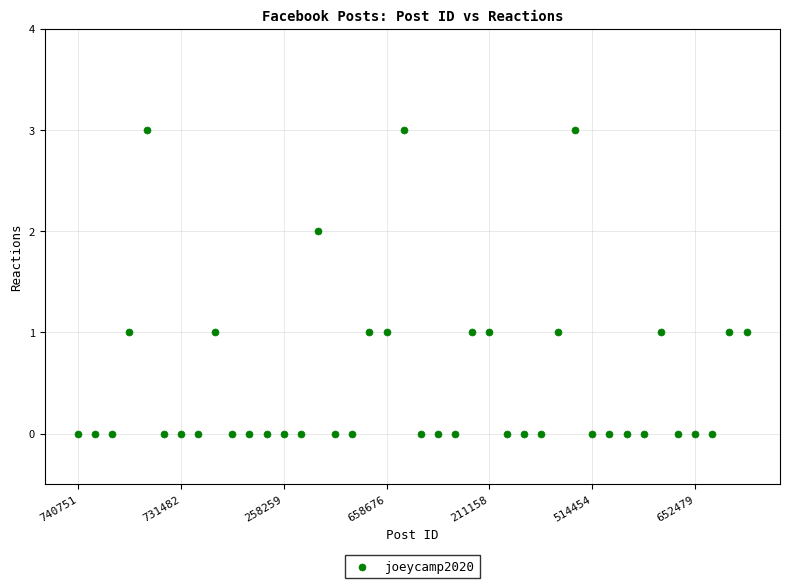

What is the range of Y values (max minus min)?

3